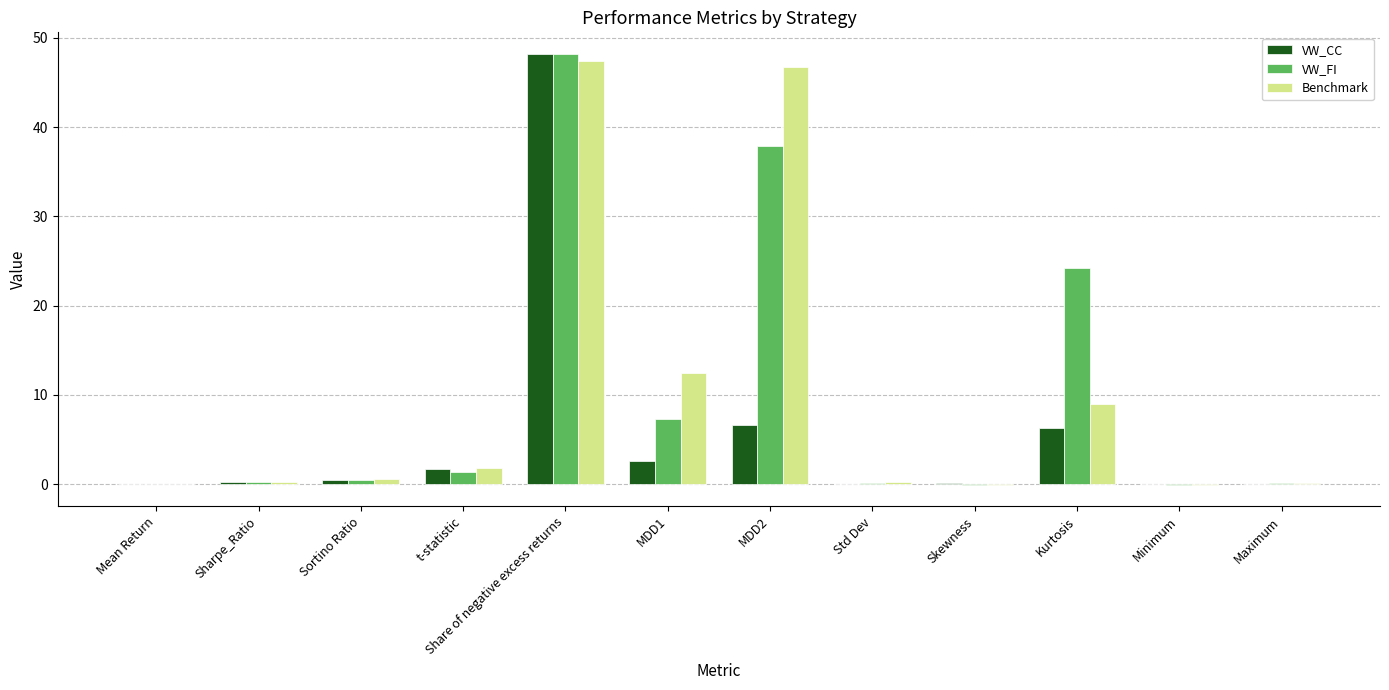

Are the bars grouped side by side (vs. stacked)?

Yes